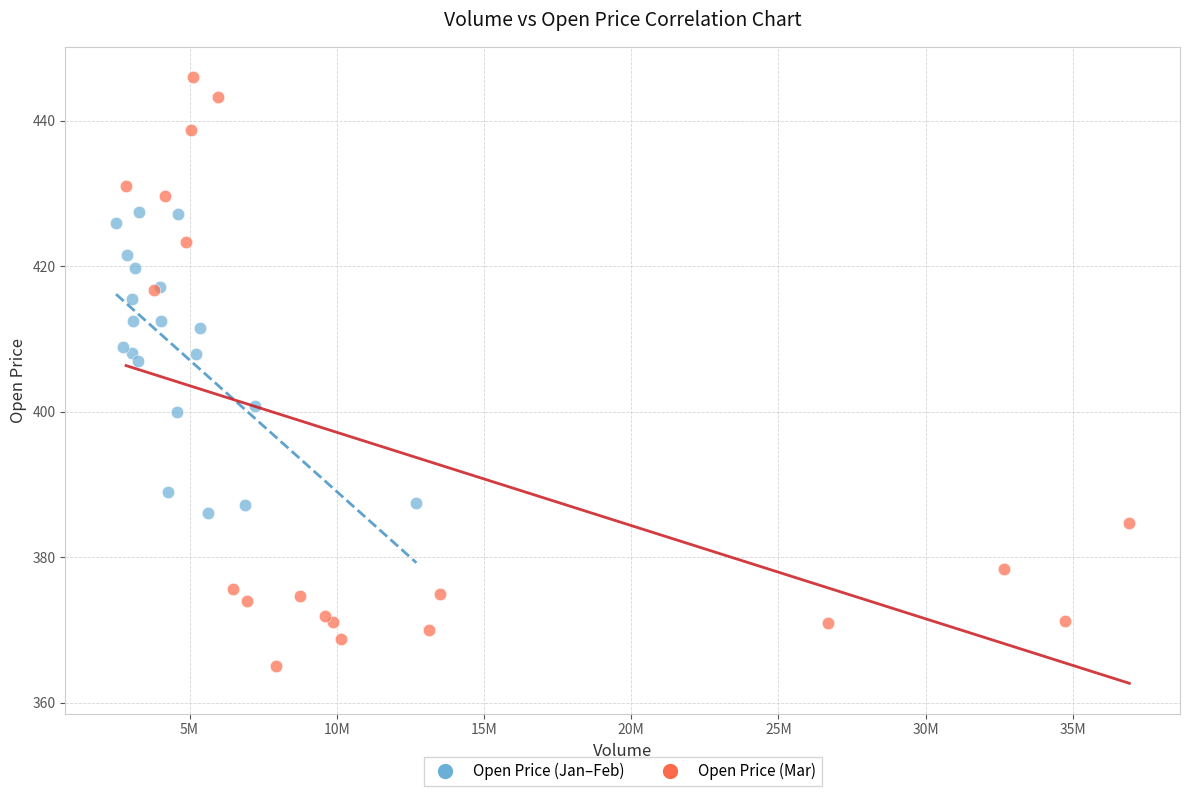

Which series contains the highest Y value?

Open Price (Mar)